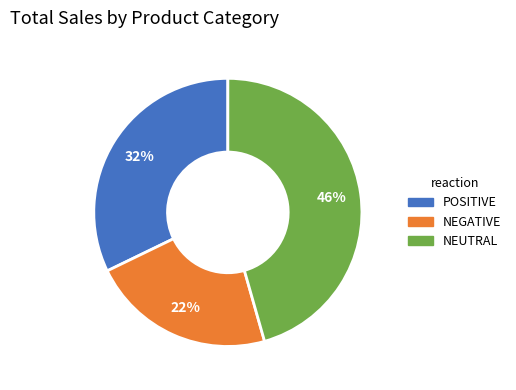

Is there any slice that represents more than half of the pie?

No